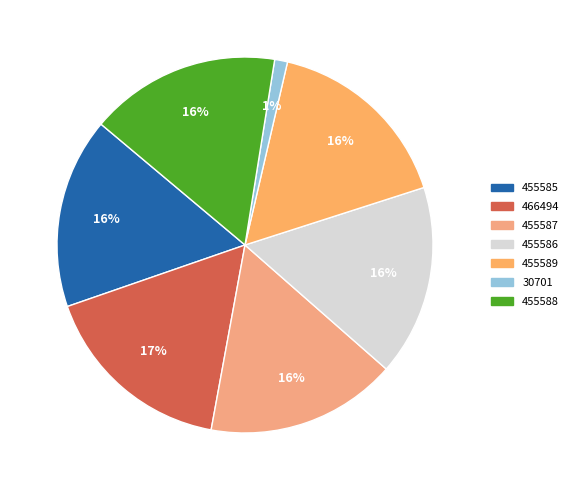

Rank the categories by value from lowest to highest.

30701, 455585, 455586, 455587, 455588, 455589, 466494